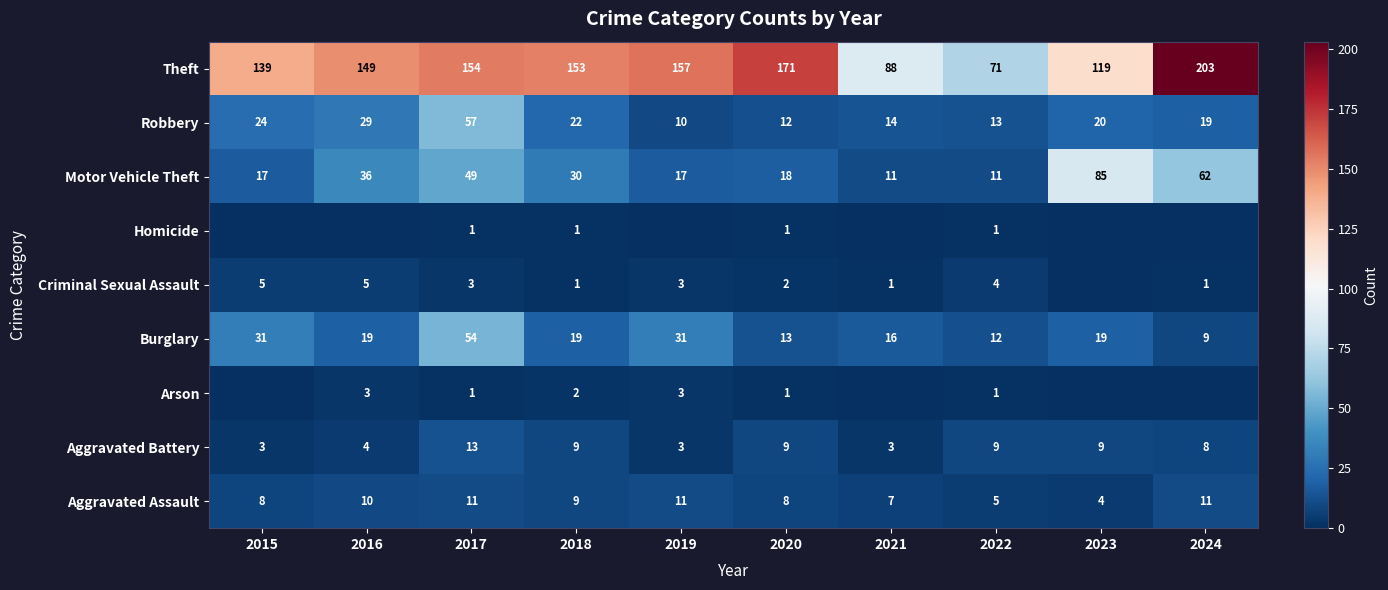

What is the average value of the Robbery series?

22